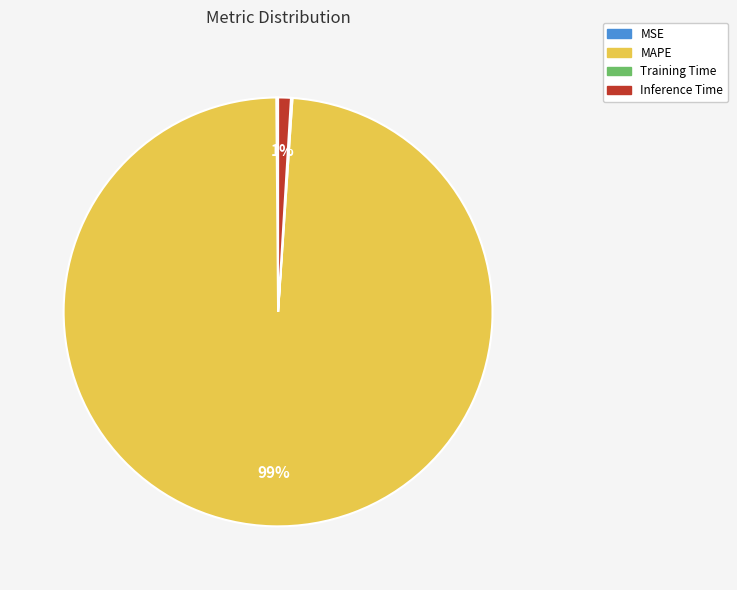

Is there any slice that represents more than half of the pie?

Yes